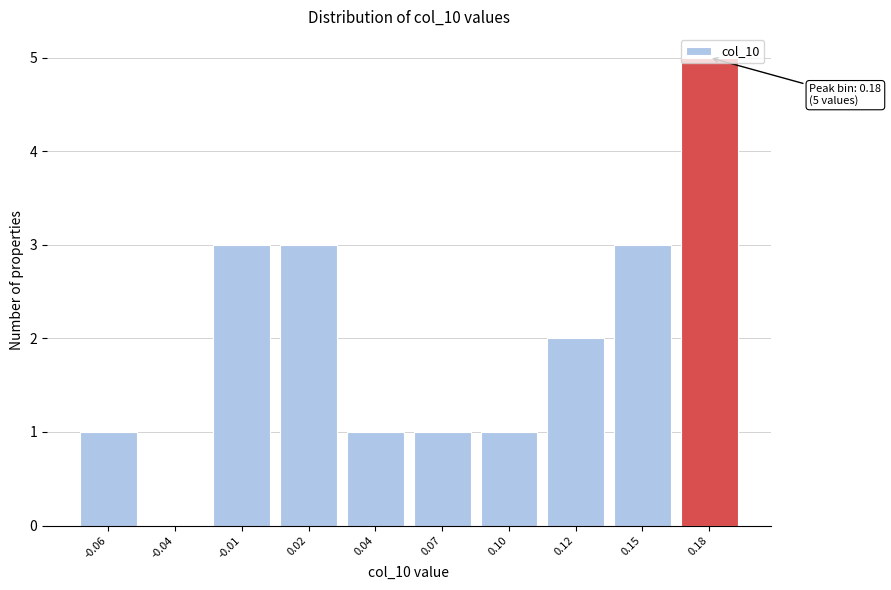

What is the sum of all values?

20